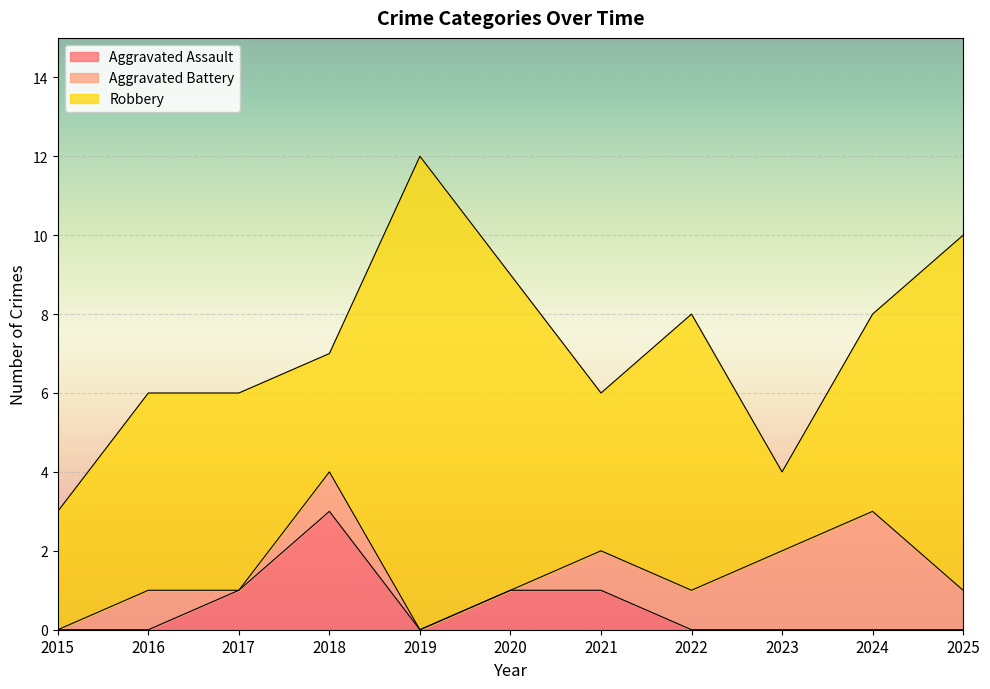

How many lines are shown in the chart?

3